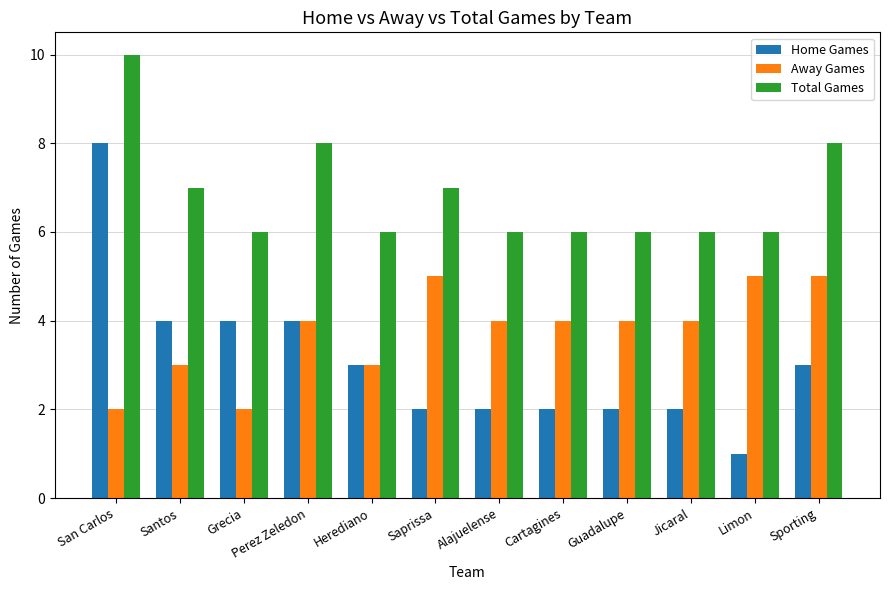

What position from the right is Guadalupe?

4